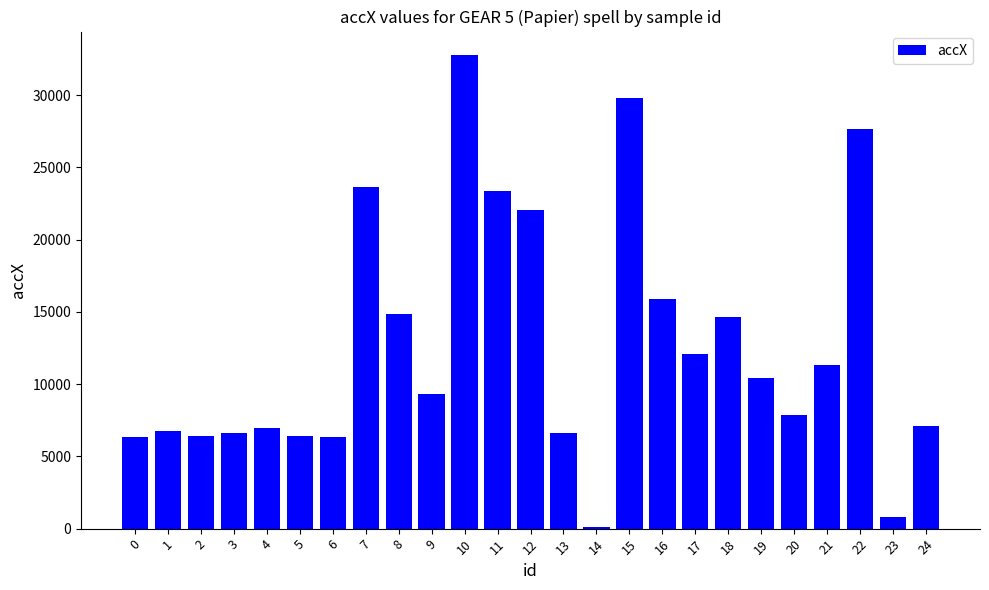

Are the bars horizontal?

No